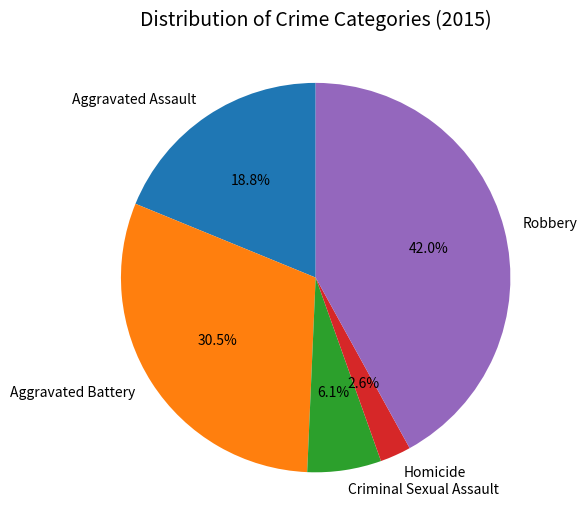

To the nearest percent, what portion does Robbery represent?

42%